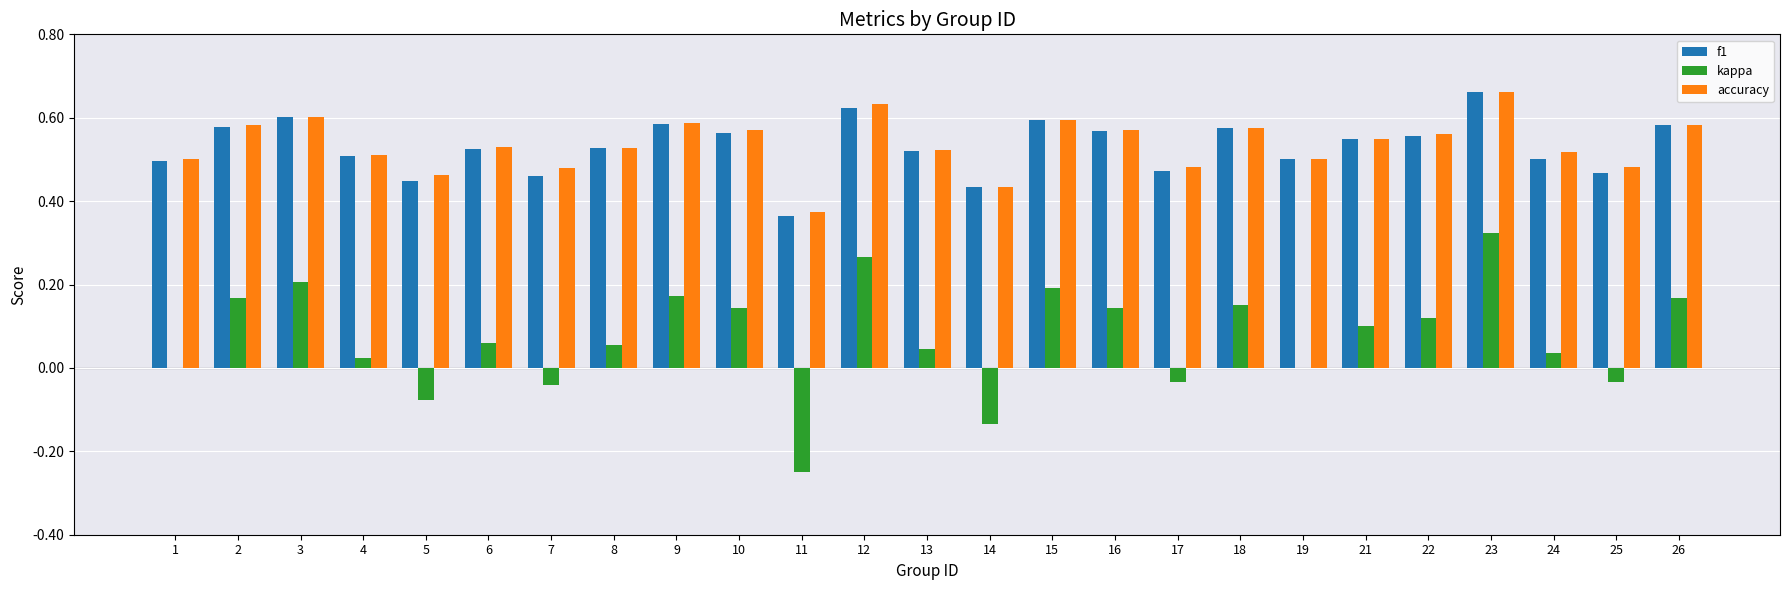

True or false: f1 has a value of 0.8 at 25.

False